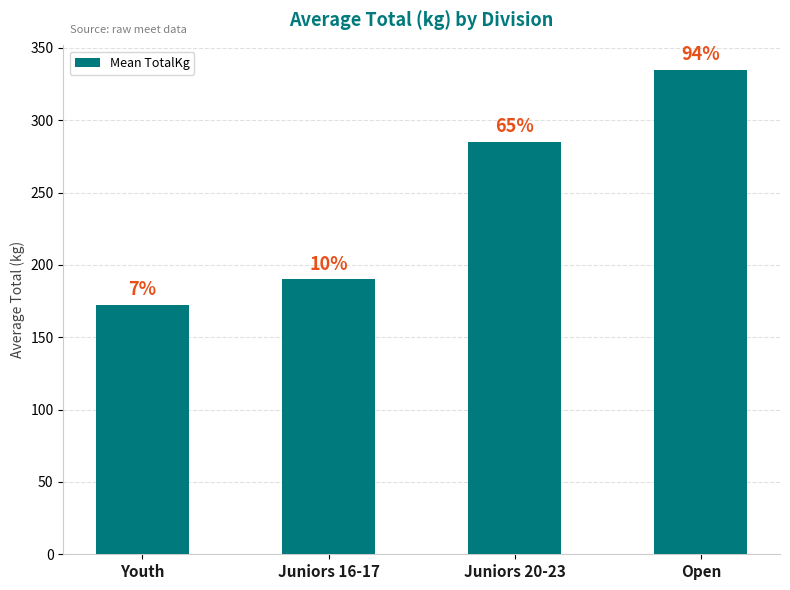

List the labels in order of value, smallest first.

Youth, Juniors 16-17, Juniors 20-23, Open